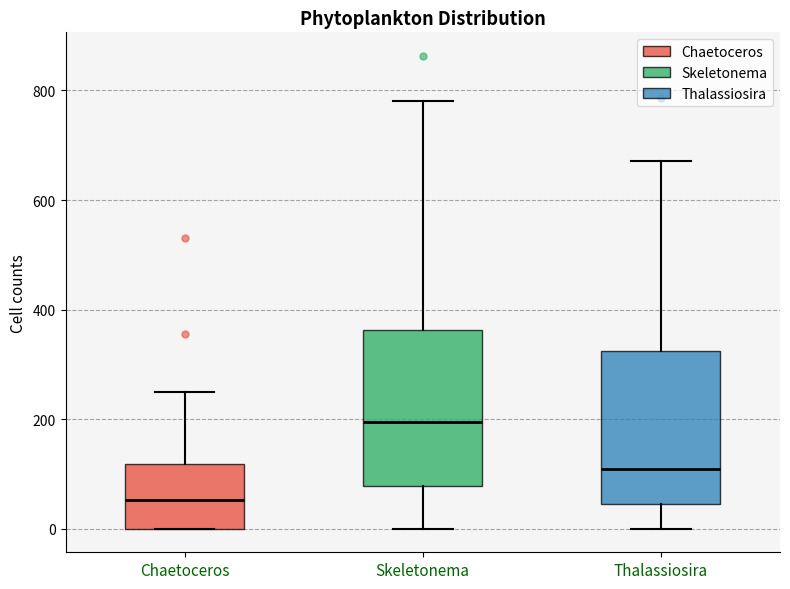

Which box has the lowest median line?

Chaetoceros